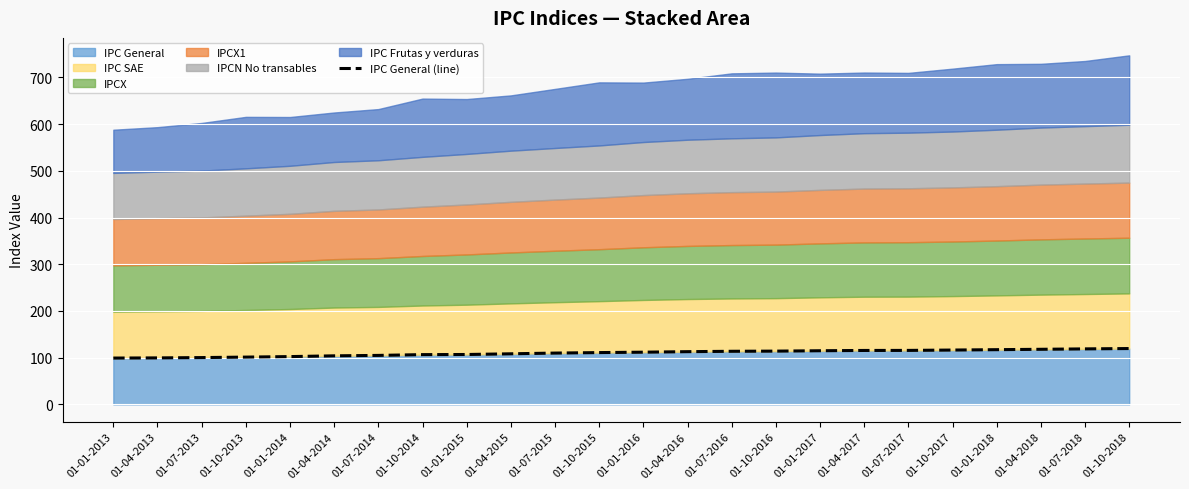

What is the average value?

110.0